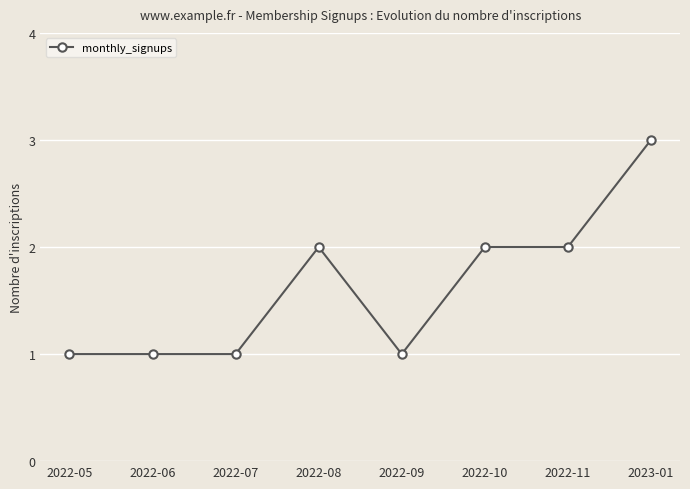

How many data points does each series have?

8